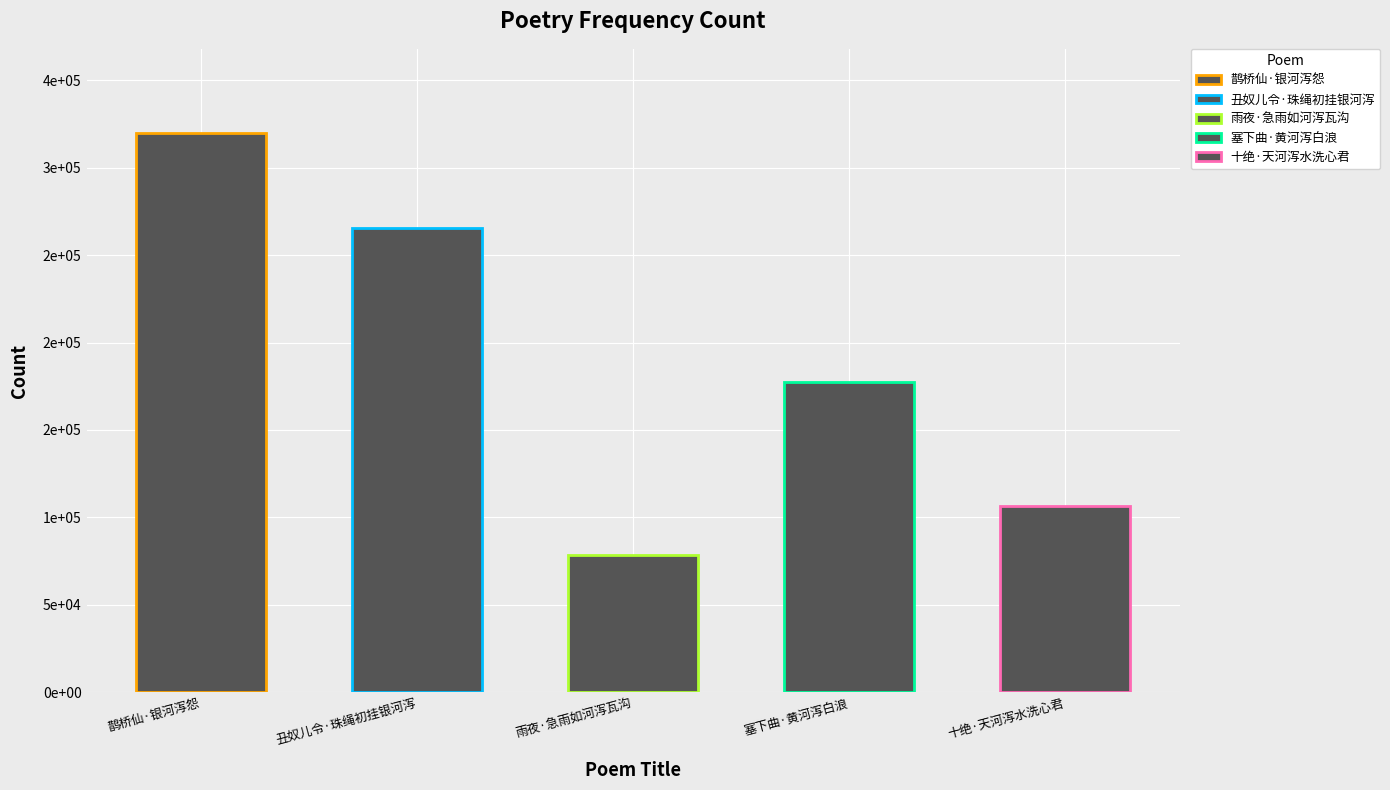

Reading right to left, what are all the values shown in this chart?

十绝·天河泻水洗心君=106551	塞下曲·黄河泻白浪=177282	雨夜·急雨如河泻瓦沟=78342	丑奴儿令·珠绳初挂银河泻=265714	鹊桥仙·银河泻怨=319951